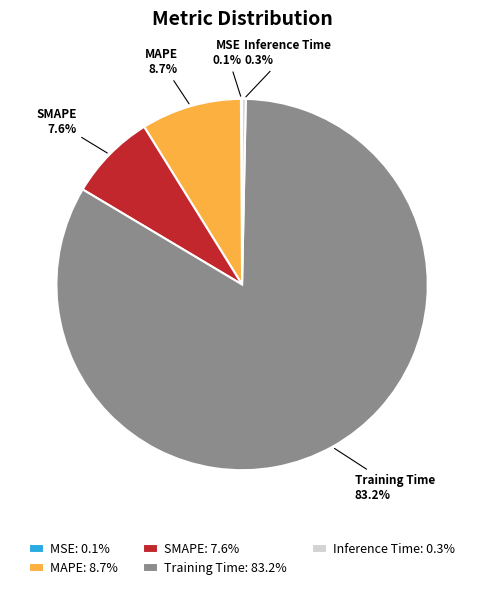

Between SMAPE and MAPE, which is larger?

MAPE